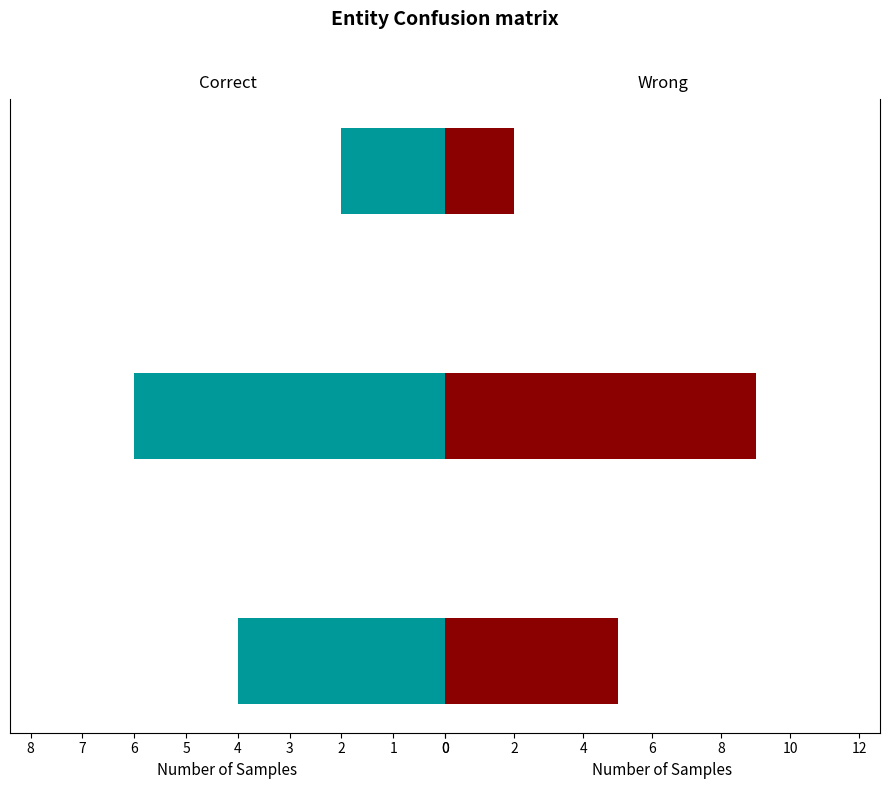

Where does the Correct series first go above 4?

1